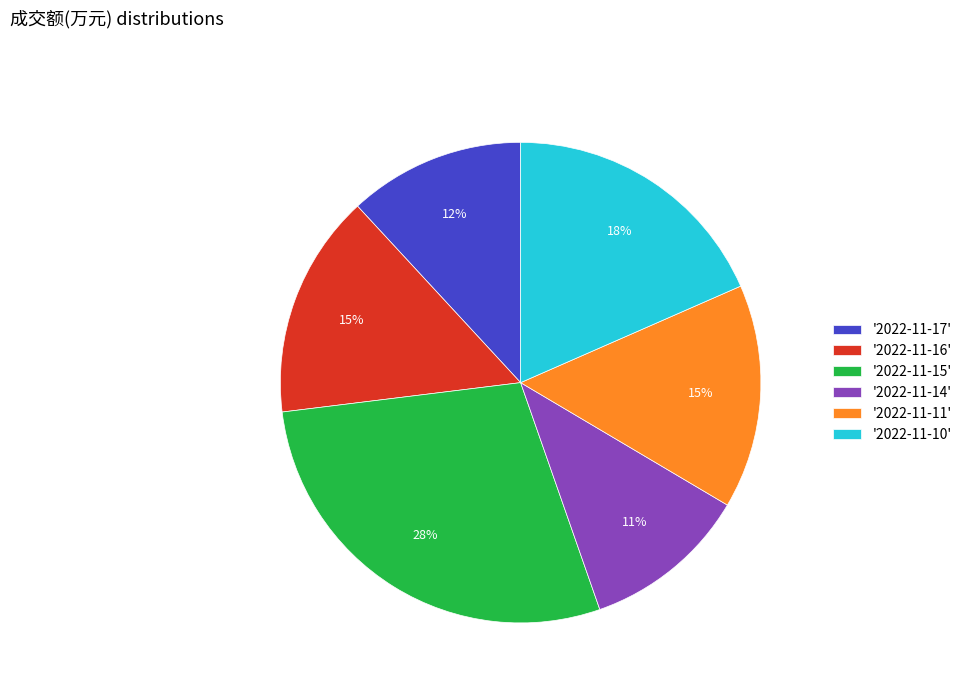

What is the ratio of the value at '2022-11-17' to the value at '2022-11-14'?

1.1